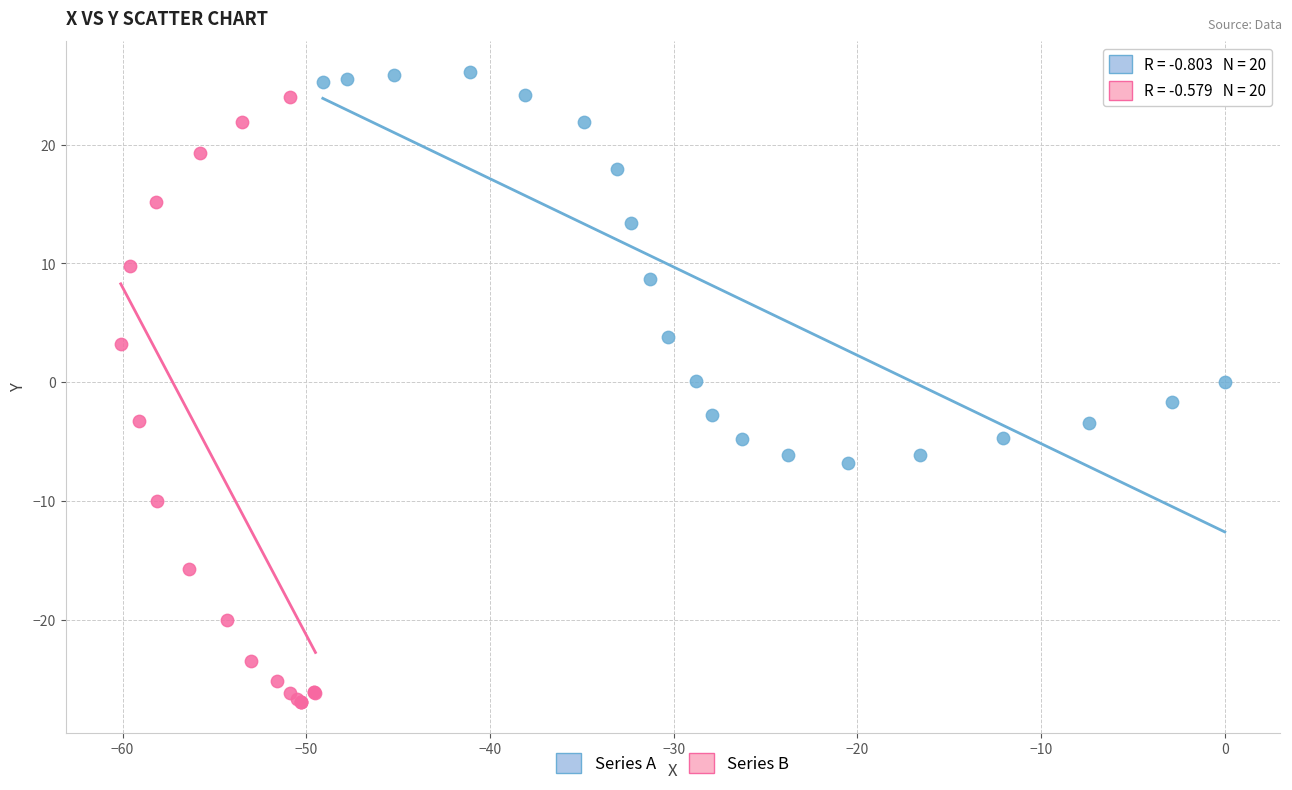

Which series reaches the minimum Y coordinate?

Series B